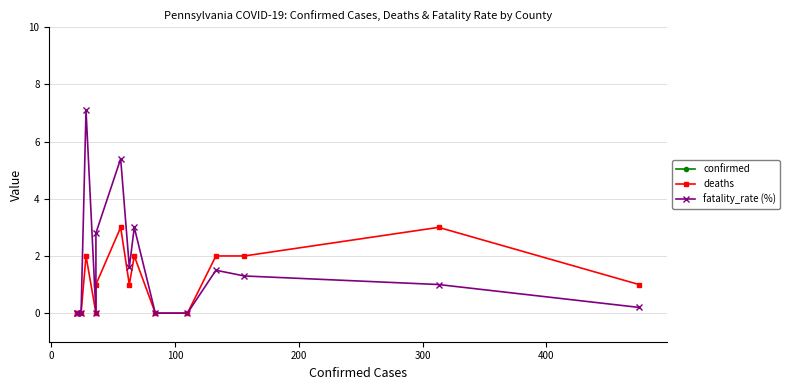

Count the number of categories in the chart.

15